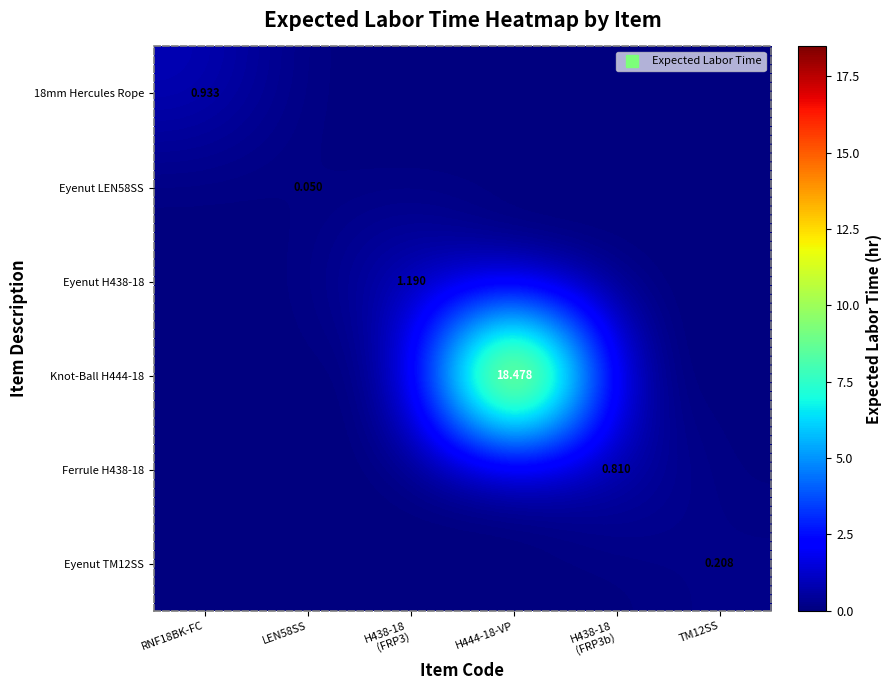

Which series changed the most between LEN58SS and H444-18-VP?

Knot-Ball H444-18